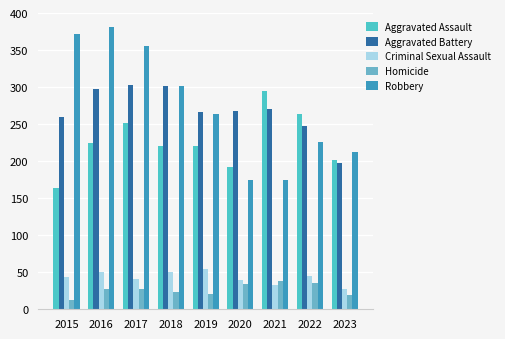

How many groups of bars are there?

9